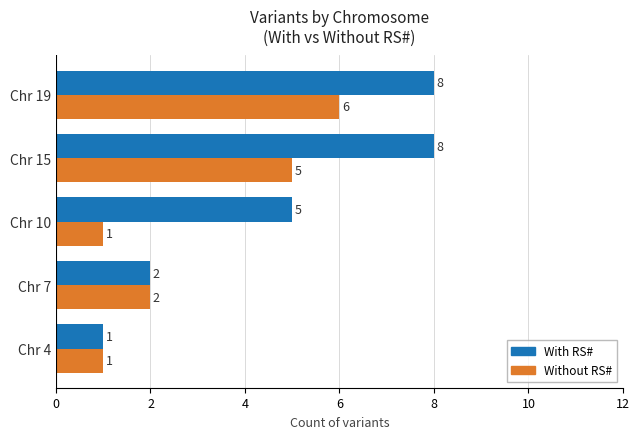

Which series has the largest total across all categories?

With RS#